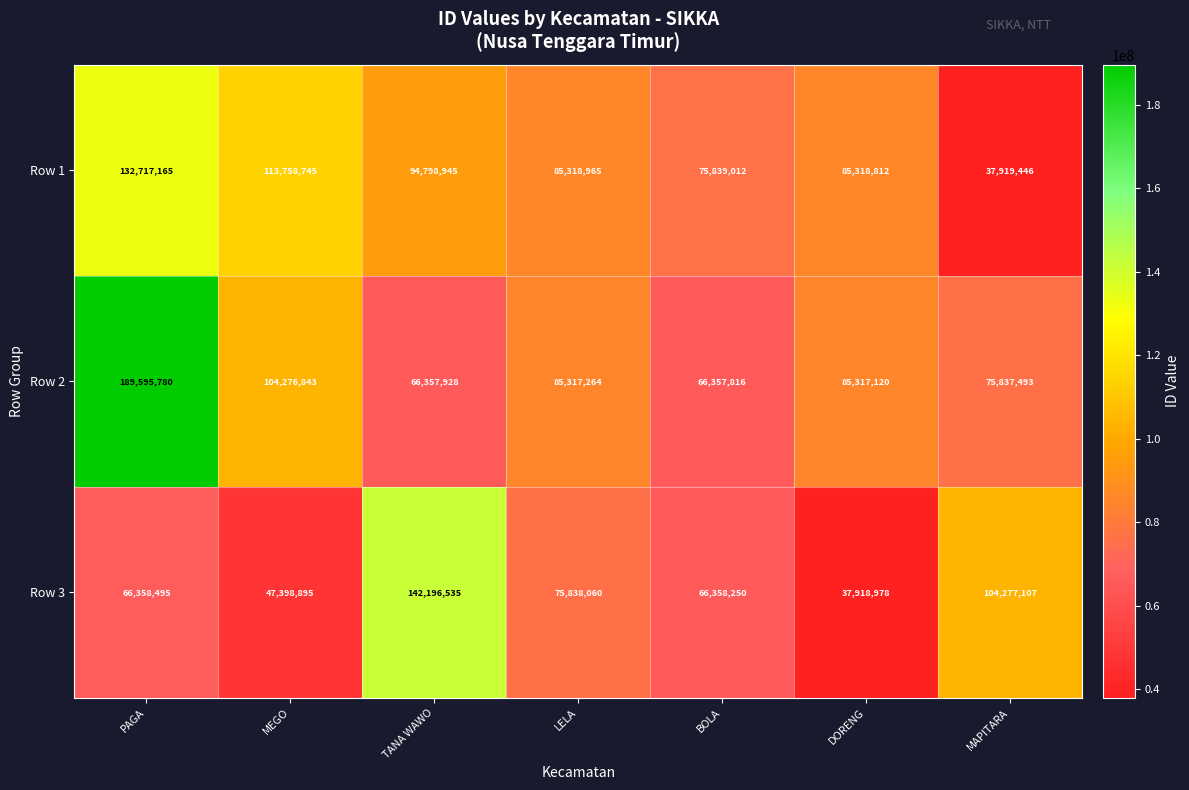

Which category has the lowest value across all series?

DORENG